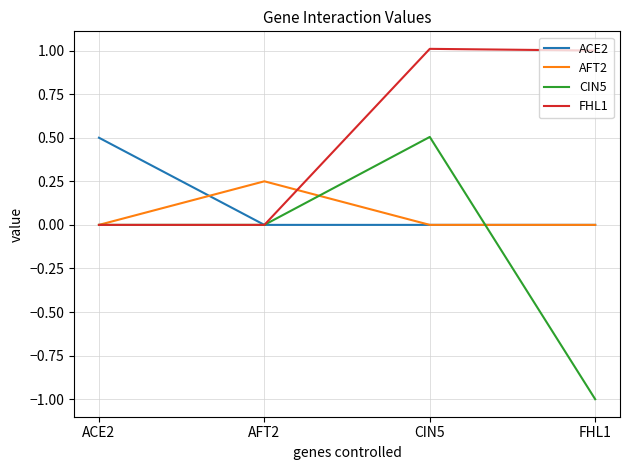

What is the difference between the highest and lowest values at CIN5?

1.0